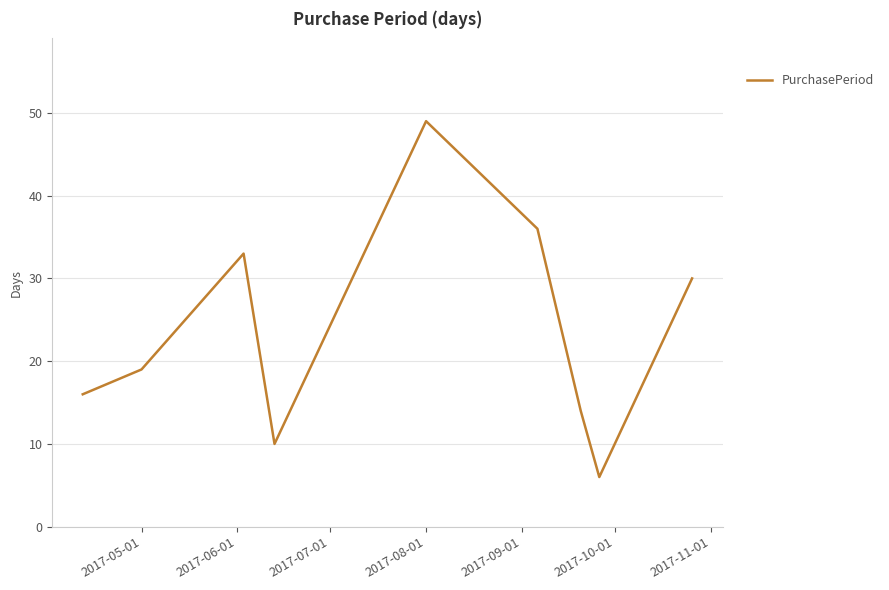

What is the greatest value displayed?

49